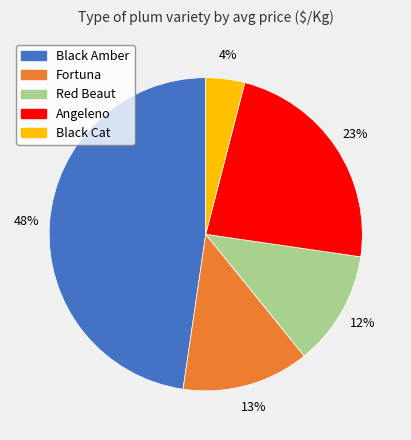

Is there any slice that represents more than half of the pie?

No